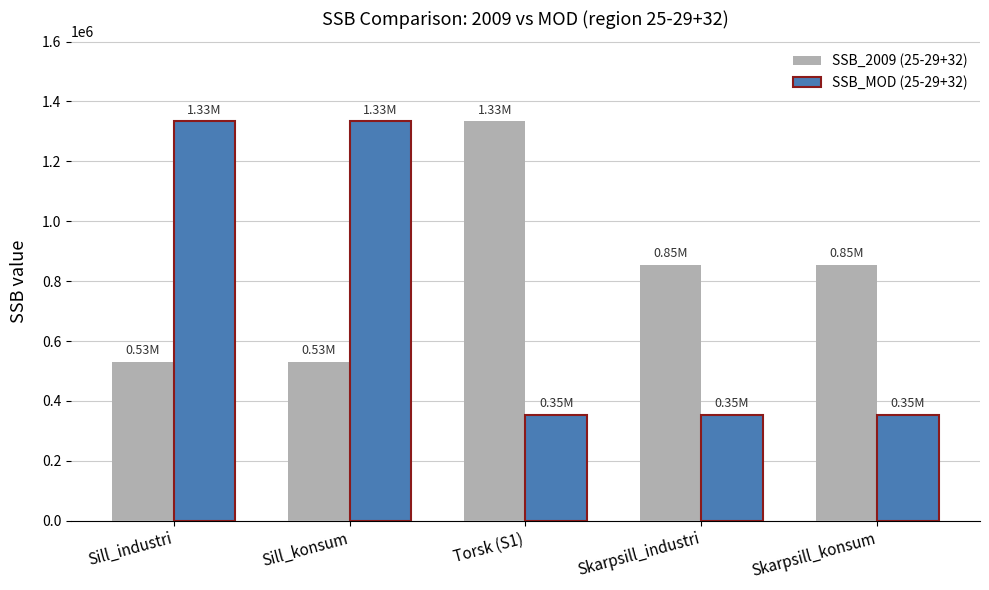

Which series has the widest spread of values?

SSB_MOD (25-29+32)